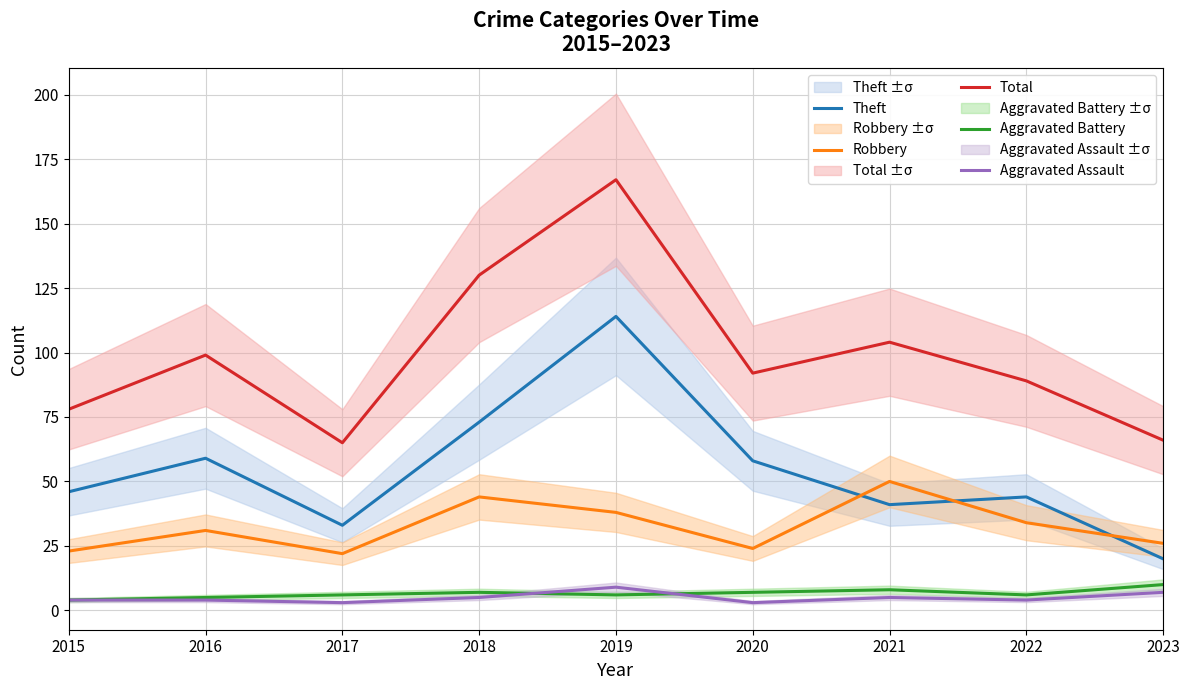

How many interior local valleys does the Aggravated Battery series have?

2